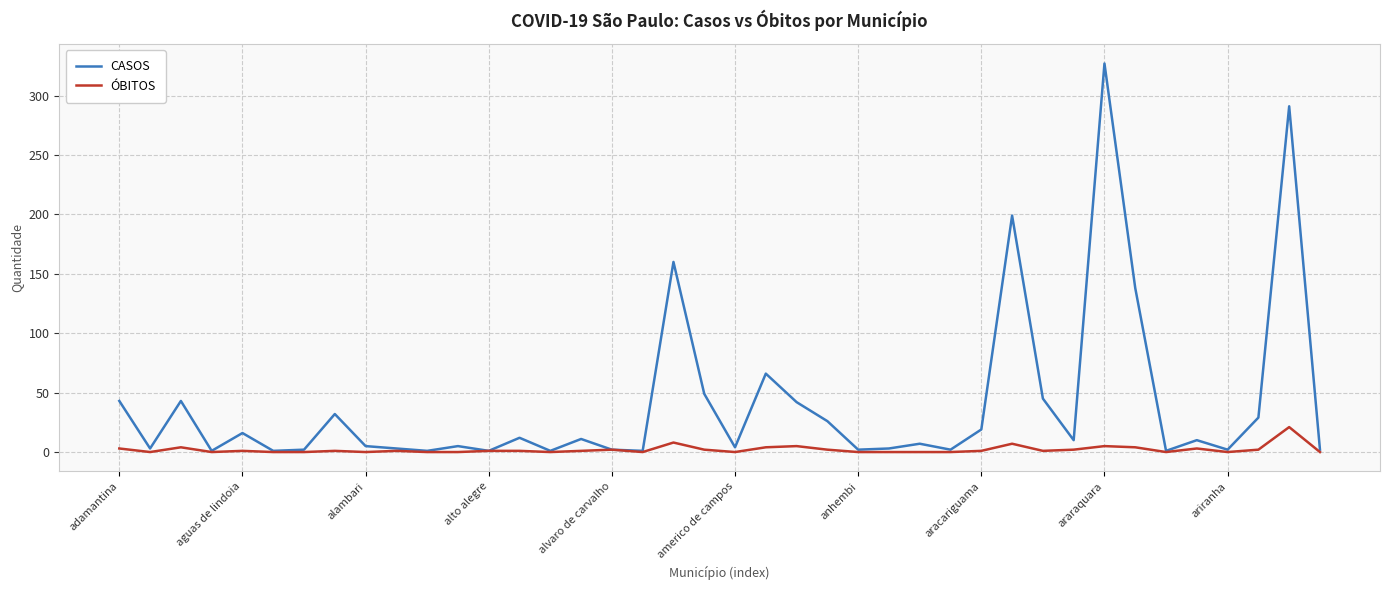

List the series in order of their overall mean, lowest first.

ÓBITOS, CASOS